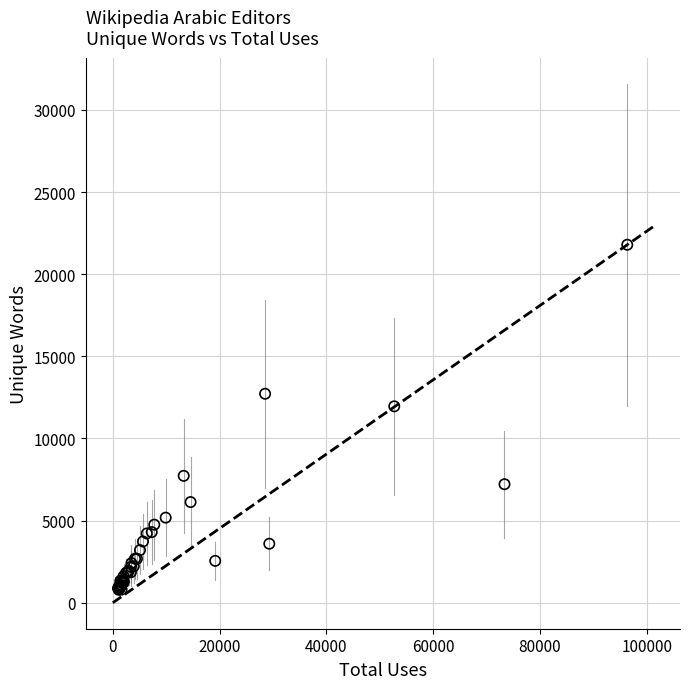

What Y value in the scatter plot is closest to 11292?

11956